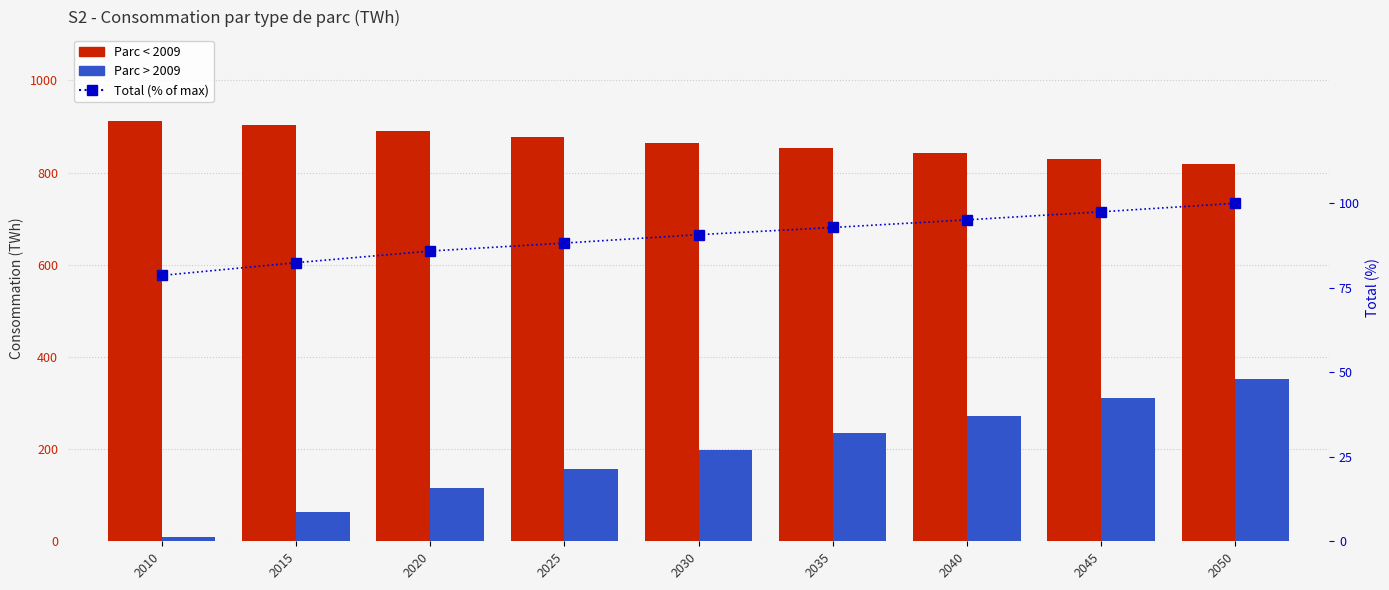

True or false: Total (% of max) has a value of 139.2 at 2015.

False